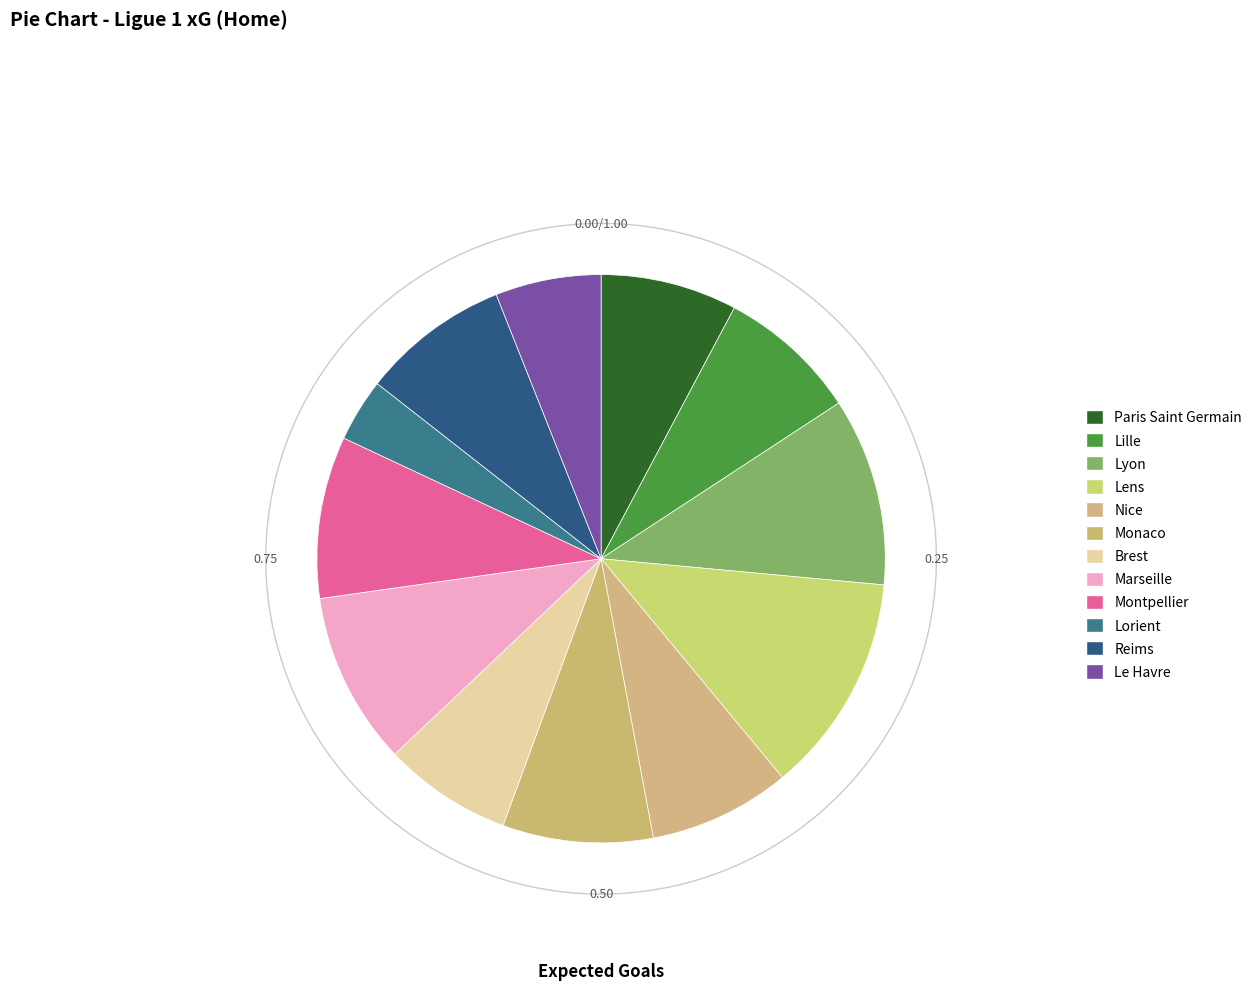

To the nearest percent, what is the average slice percentage?

8%